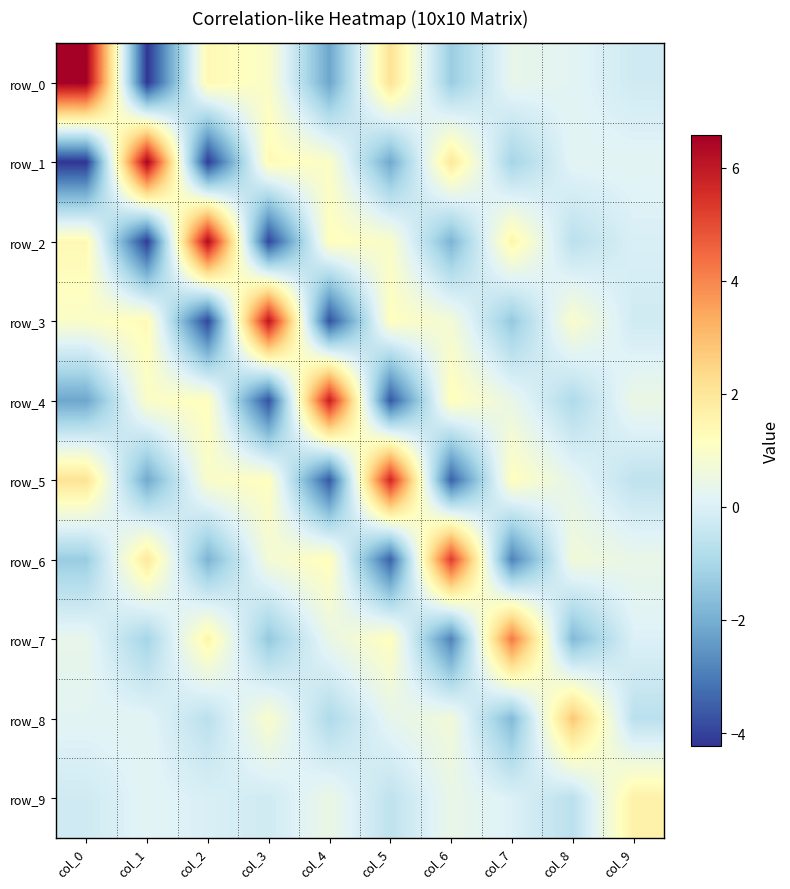

Which has a higher value, col_3 or col_1?

col_3